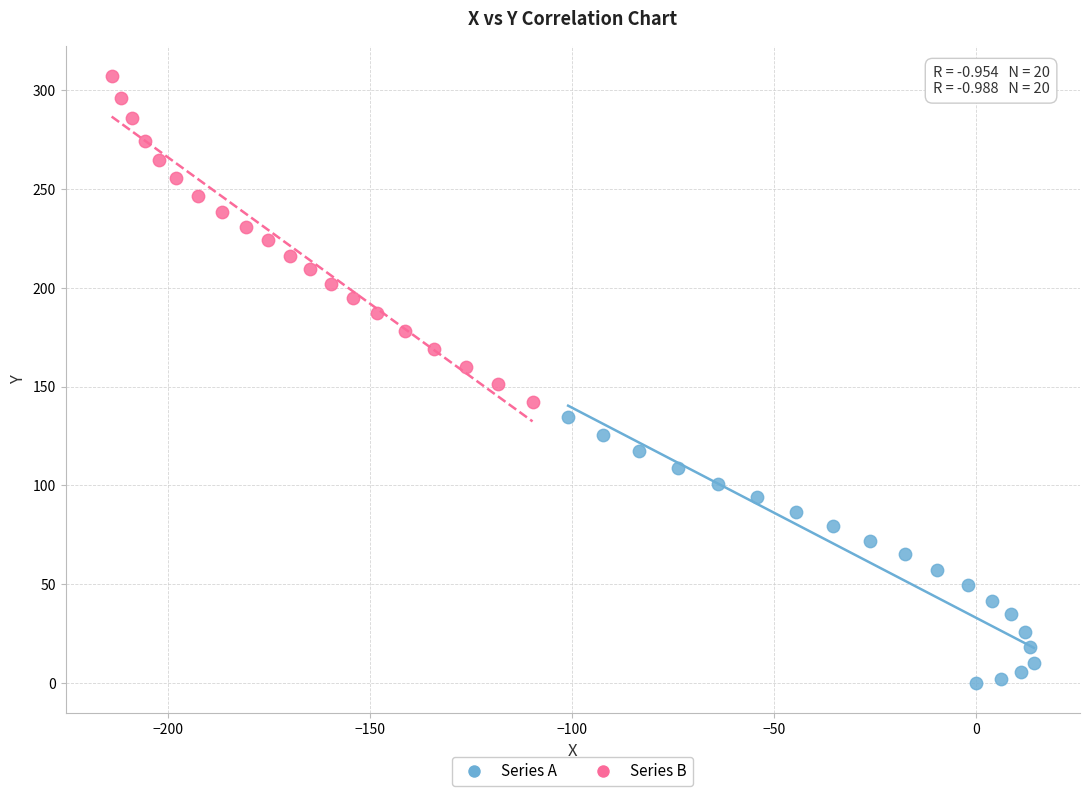

Which series contains the highest Y value?

Series B